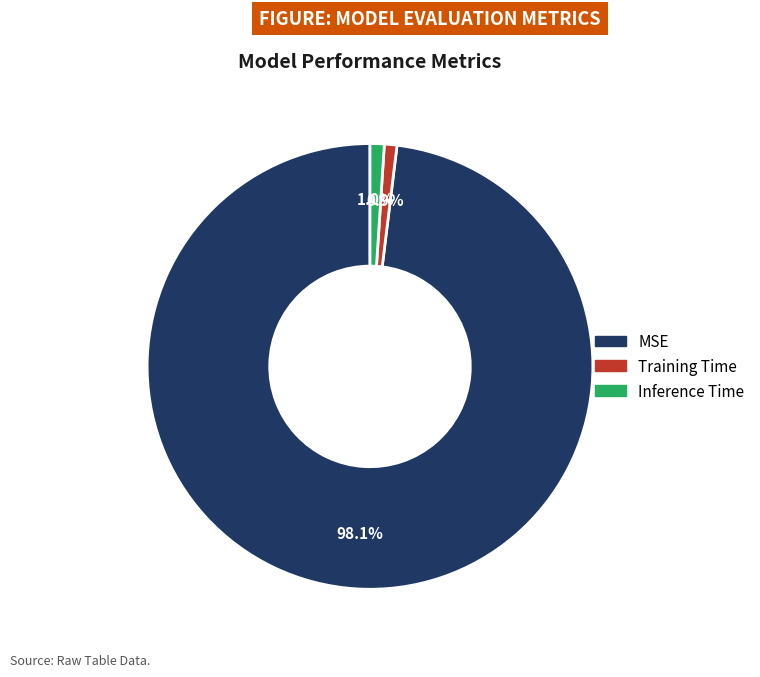

Is the sum of MSE and Training Time greater than half?

Yes